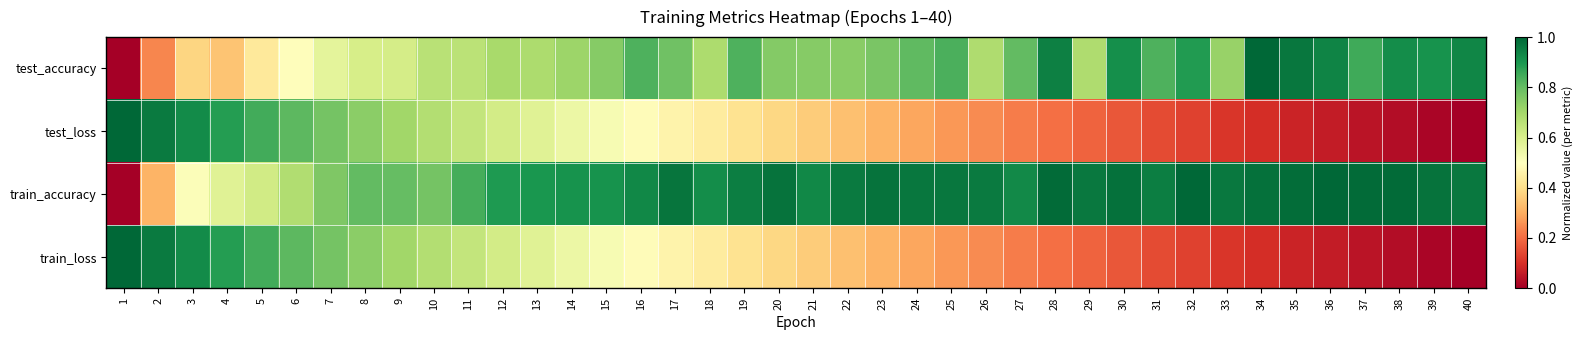

Which series has the largest total across all categories?

train_accuracy